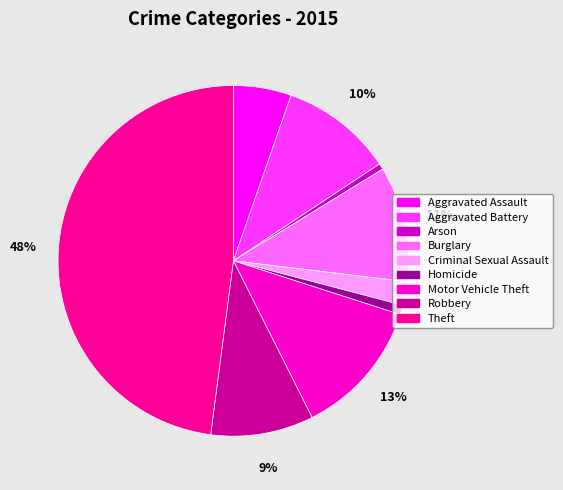

Count the number of slices in the pie.

9